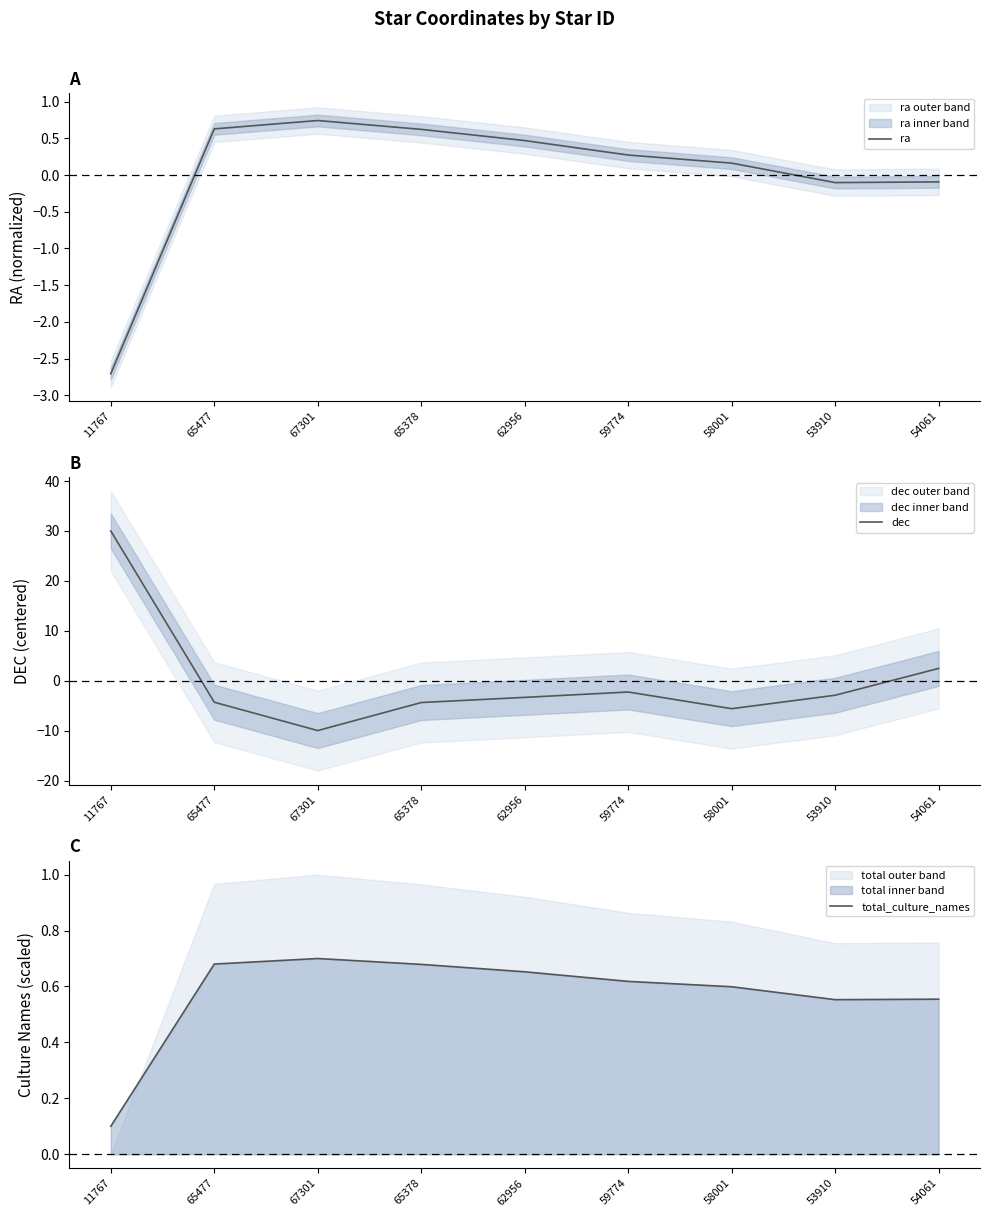

Is it true that dec equals -3.8 at 58001?

False